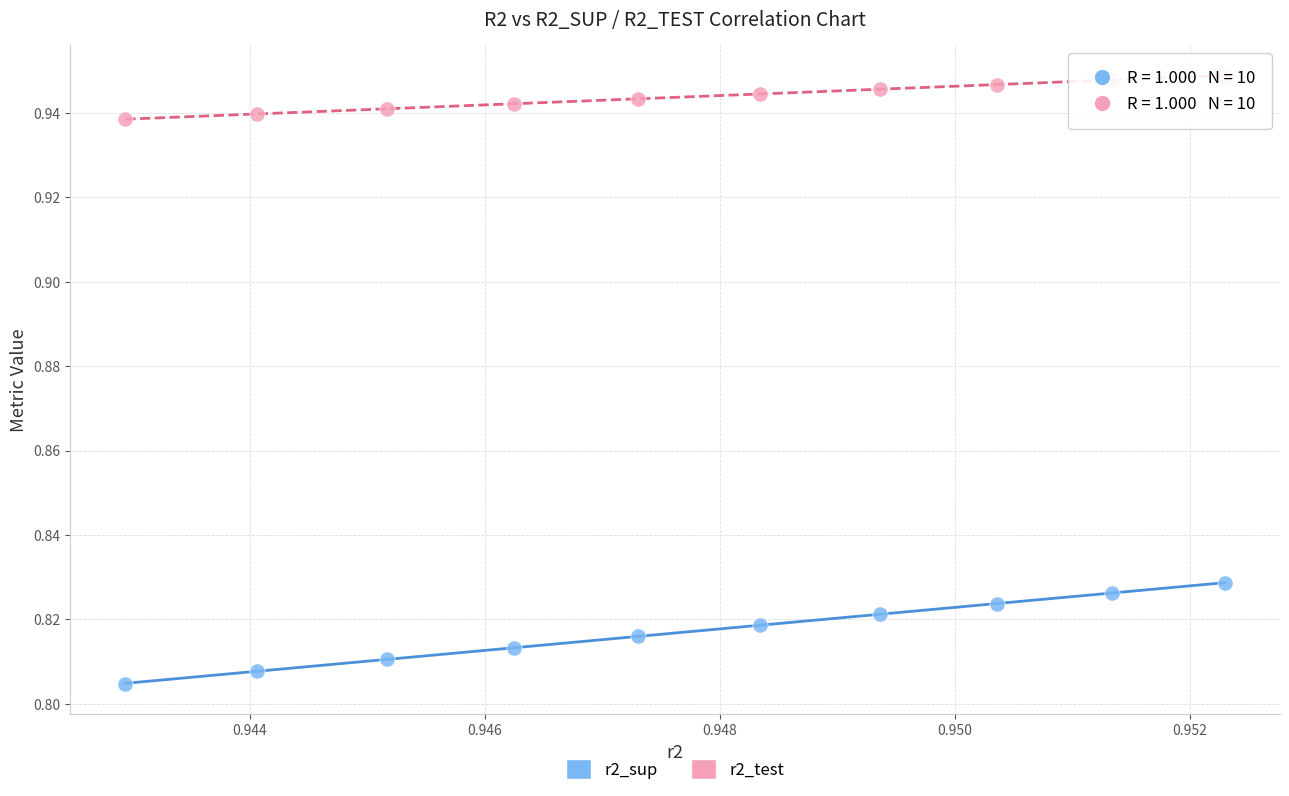

Which series contains the lowest Y value?

r2_sup